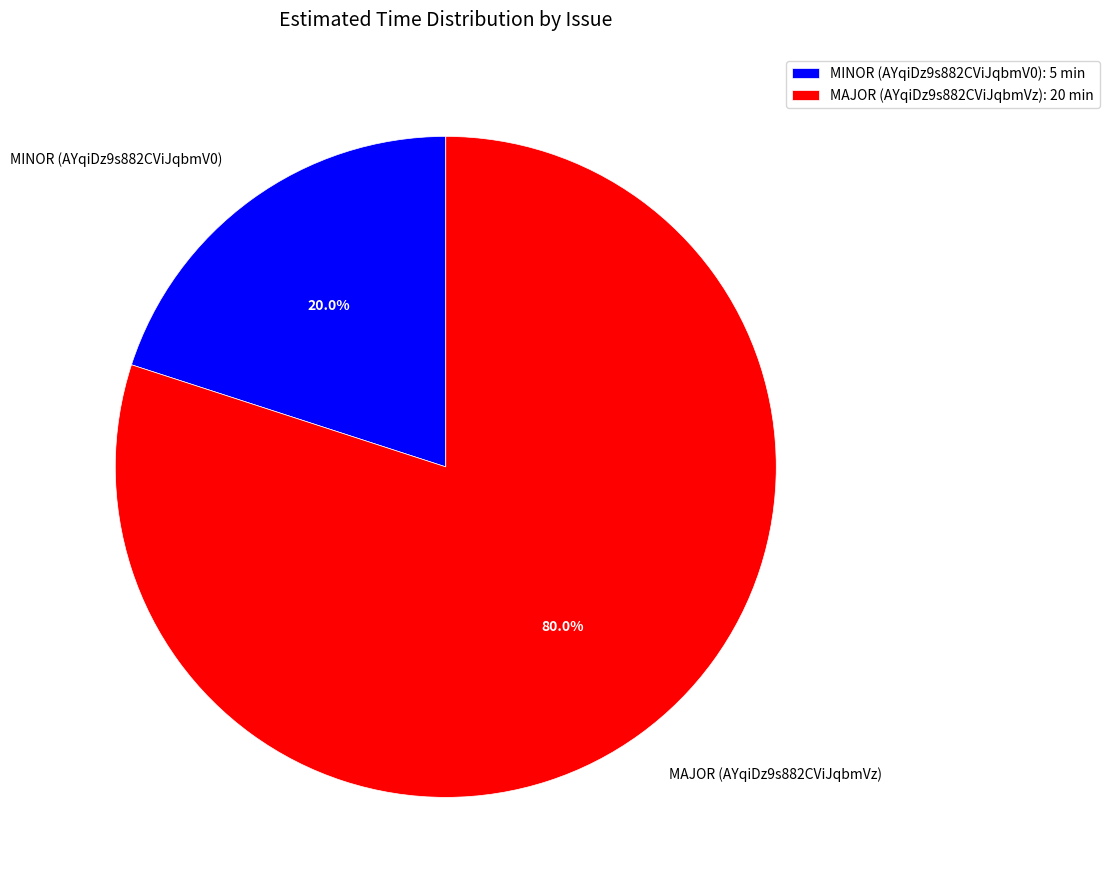

Rank the categories by value from lowest to highest.

MINOR (AYqiDz9s882CViJqbmV0), MAJOR (AYqiDz9s882CViJqbmVz)